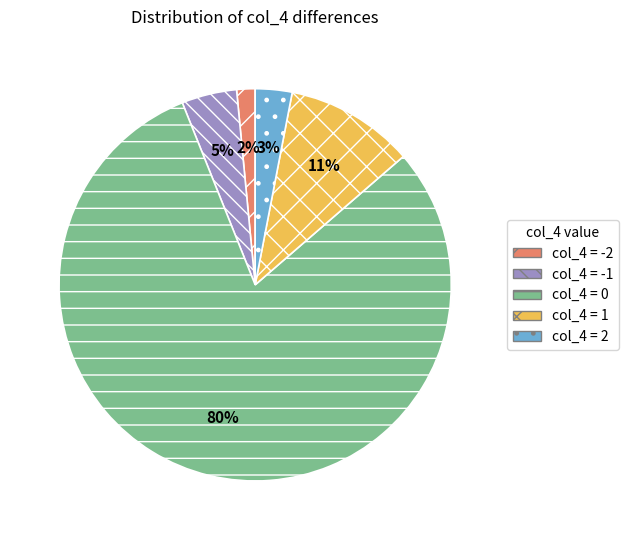

Is there any slice that represents more than half of the pie?

Yes